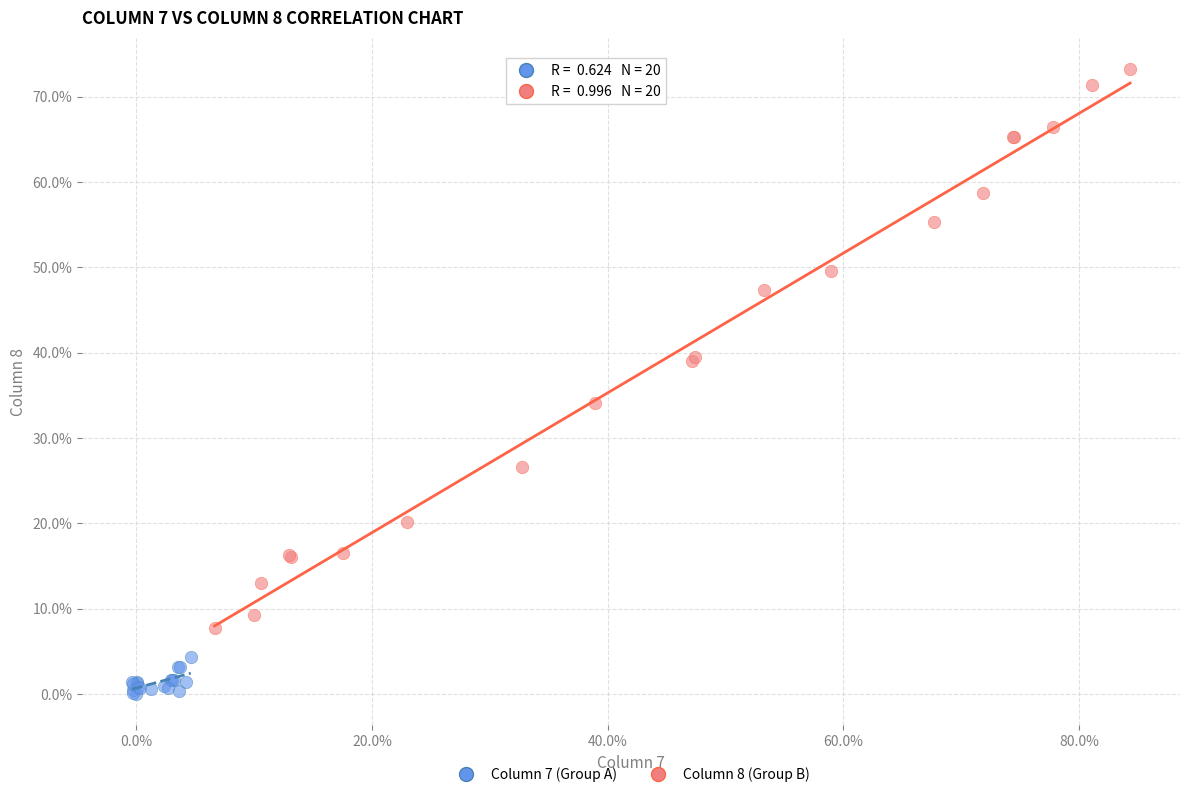

Which series reaches the maximum Y coordinate?

Column 8 (Group B)